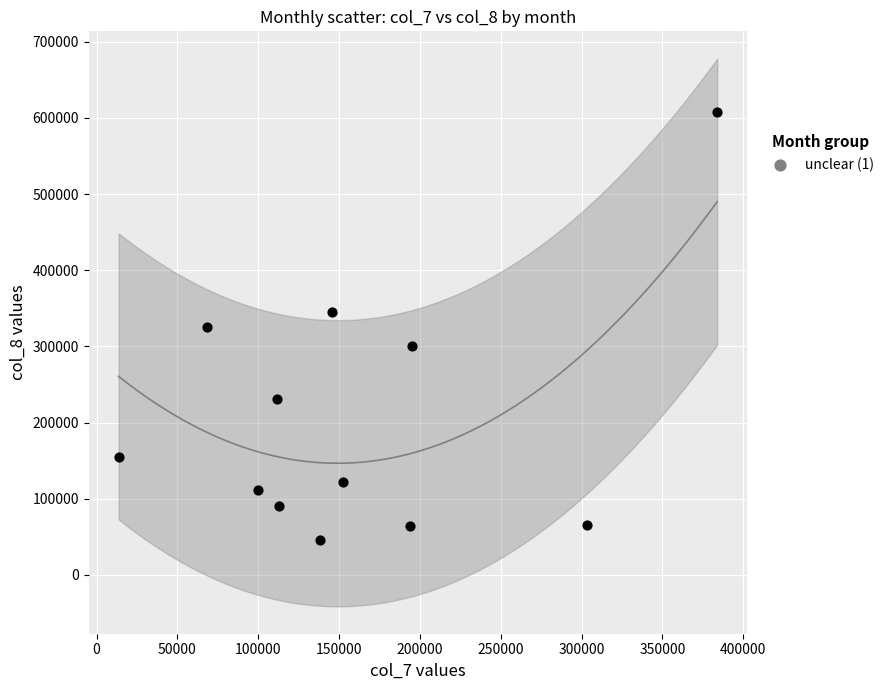

What is the range of X values (max minus min)?

370188.5